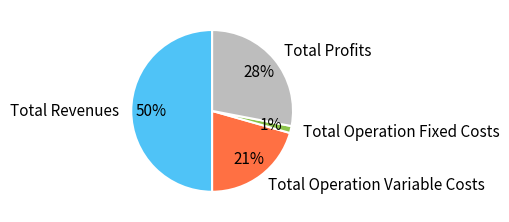

Approximately how many times larger is the value at Total Operation Variable Costs compared to Total Revenues?

0.4